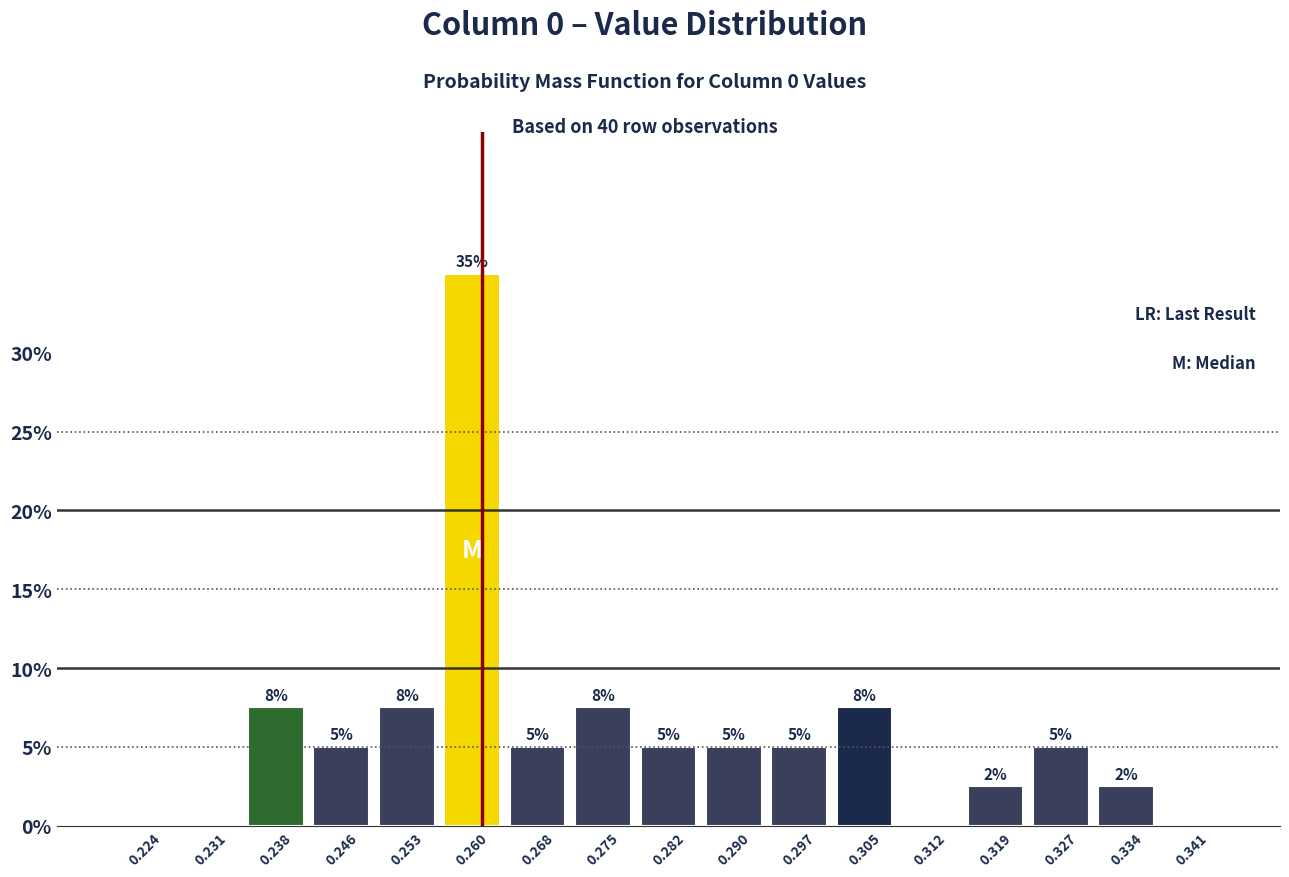

Over which range of the x-axis is the bar tallest?

0.257 to 0.264